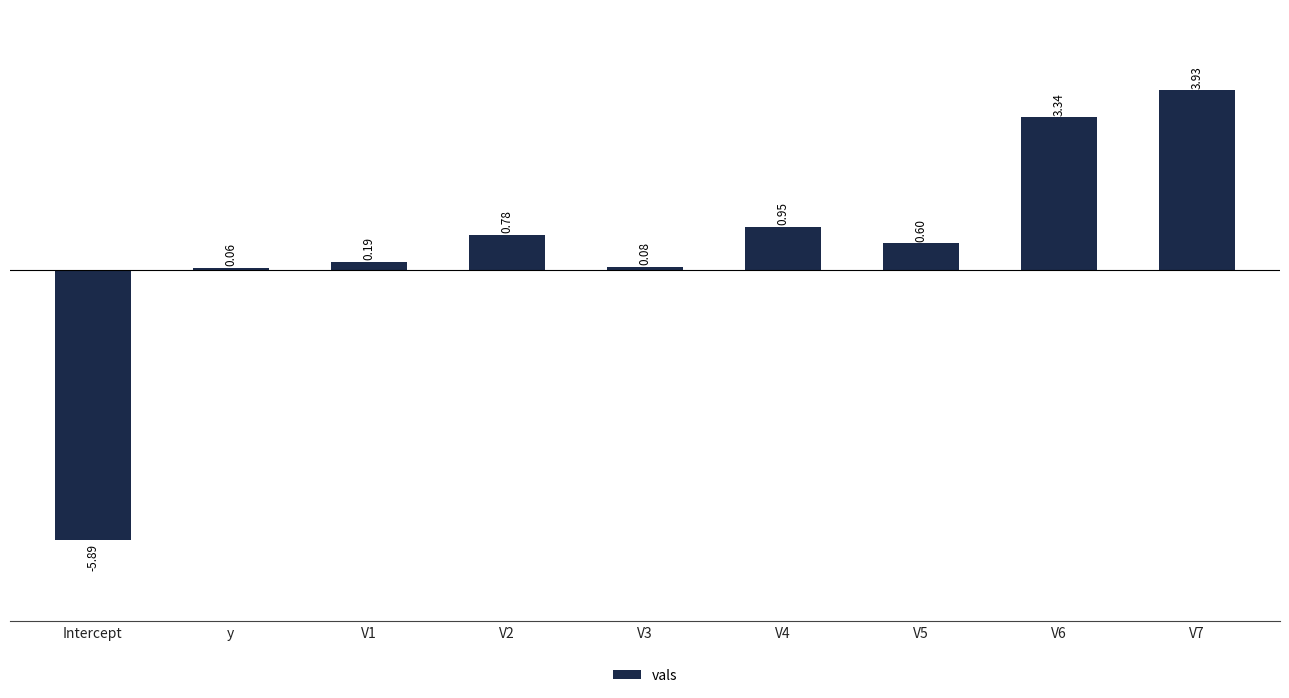

Which has a higher value, Intercept or V3?

V3